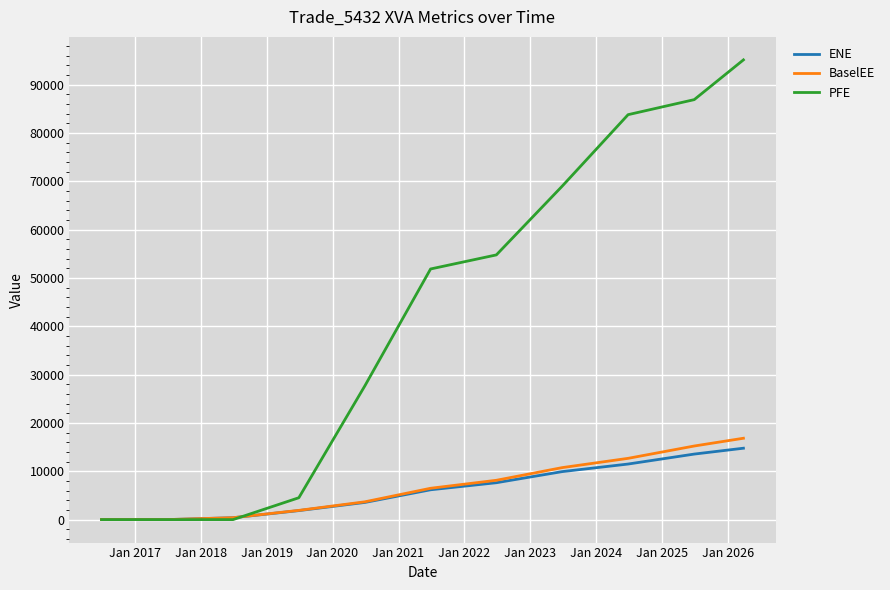

What is the highest value of the PFE series?

95103.3